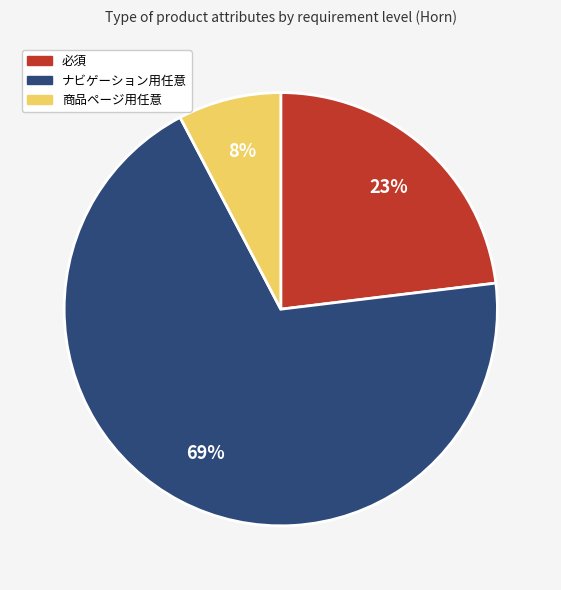

To the nearest percent, what is the average slice percentage?

33%